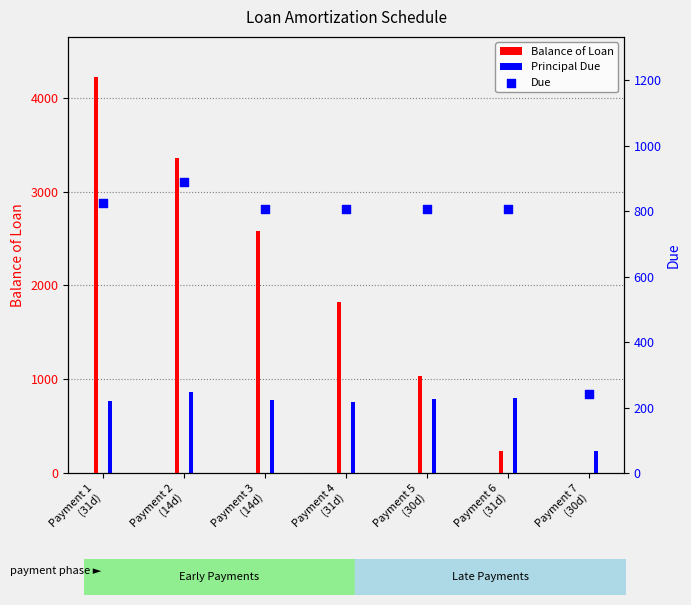

Approximately how many times larger is the value at Payment 6
(31d) compared to Payment 7
(30d)?

3.3